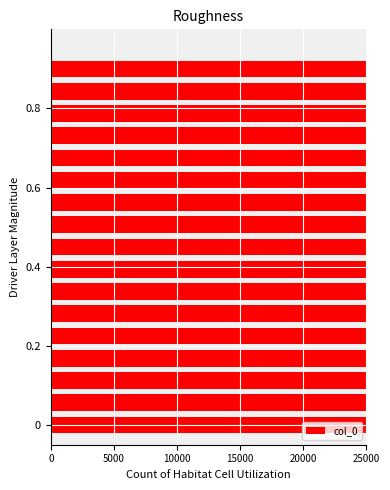

The chart shows a value of 231060 at 10000. True or false?

False